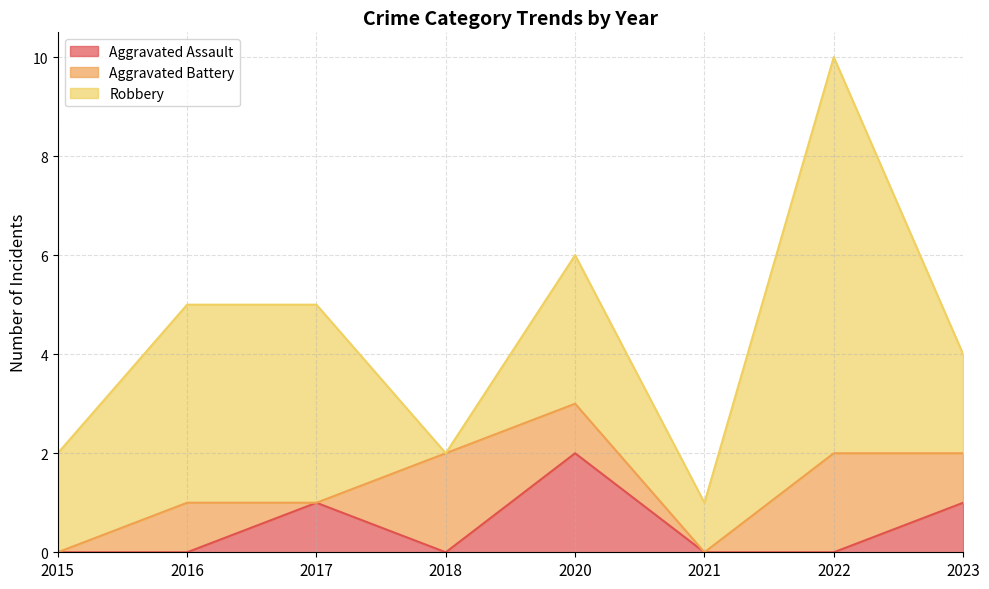

What is the total value across all series at 2023?

4